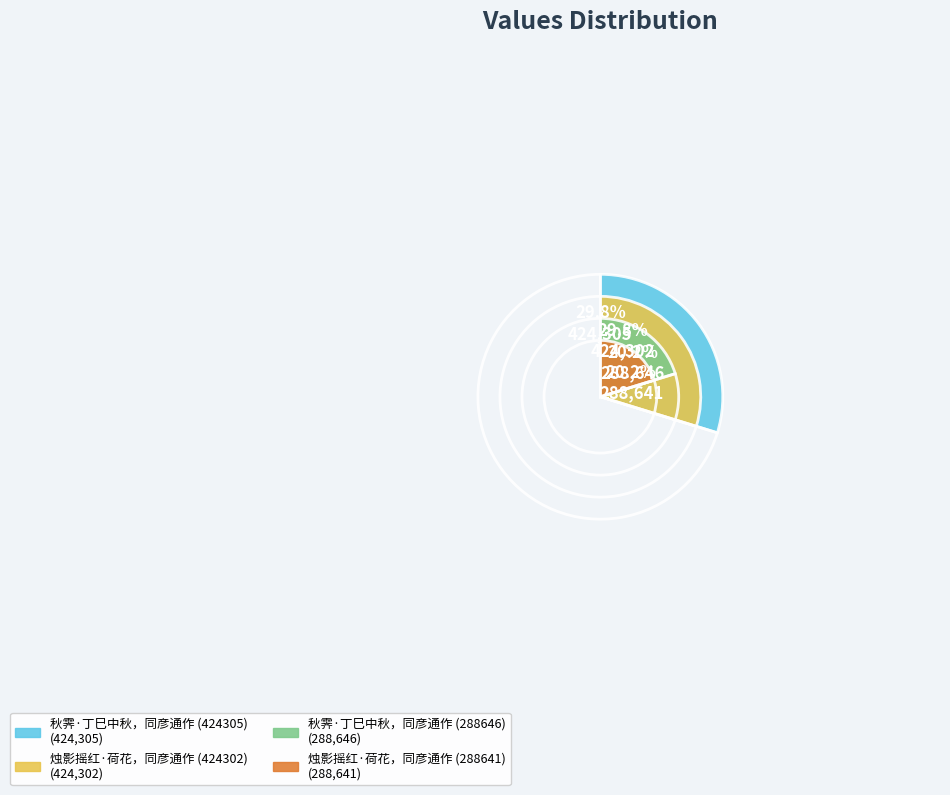

Count the number of slices in the pie.

4